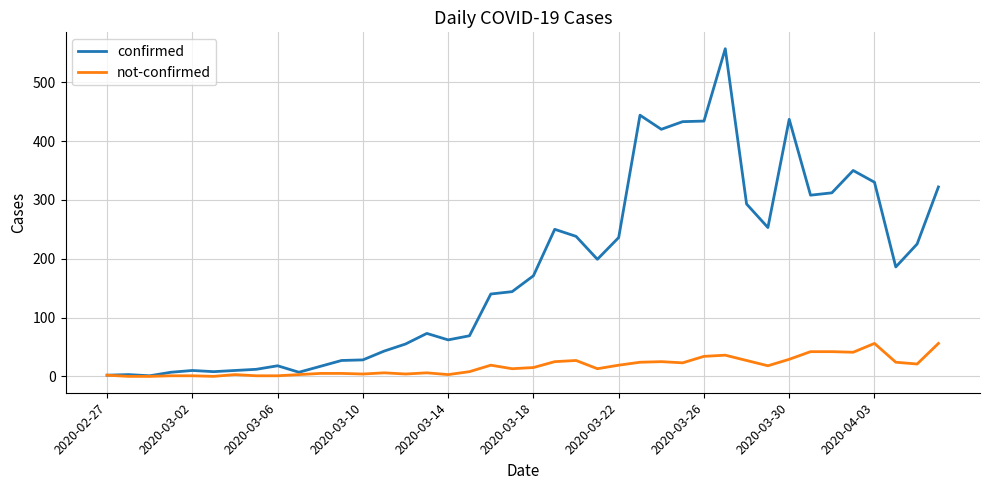

What is the greatest value displayed?

557